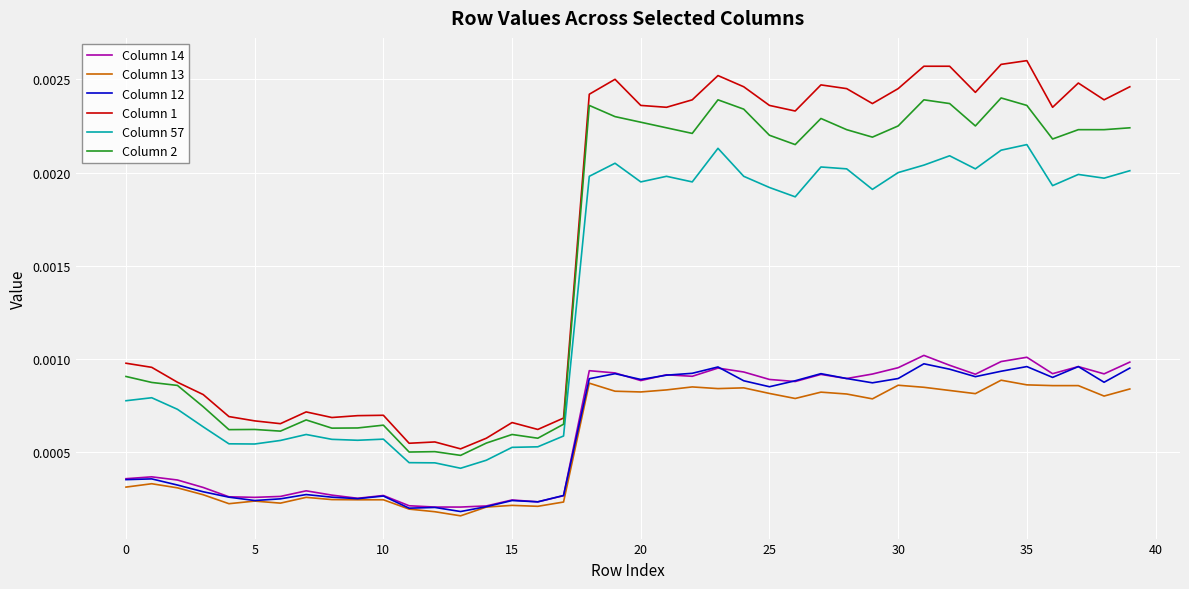

Which series has the widest spread of values?

Column 1